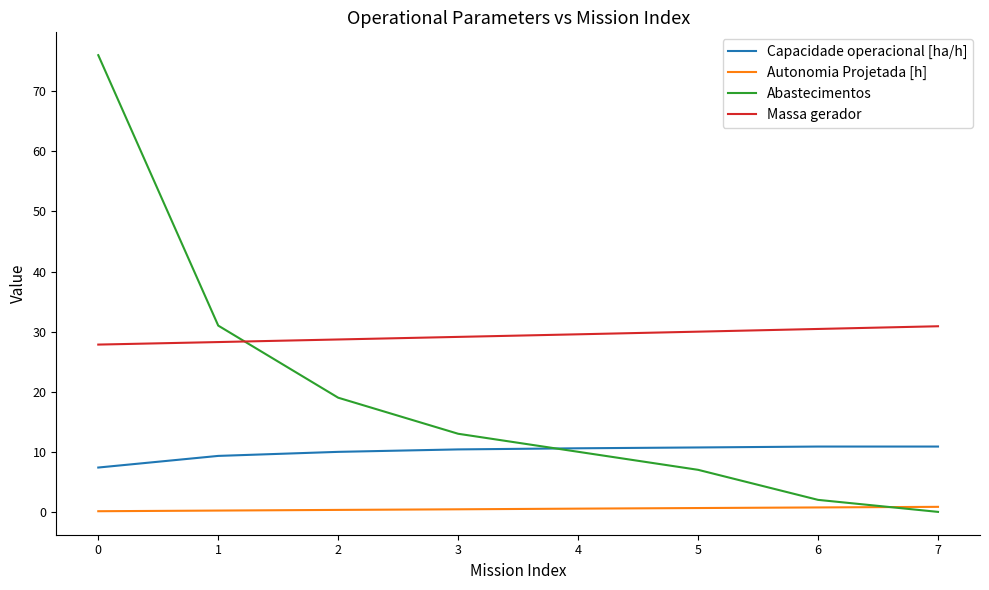

True or false: Capacidade operacional [ha/h] has a value of 10.0 at 2.

True